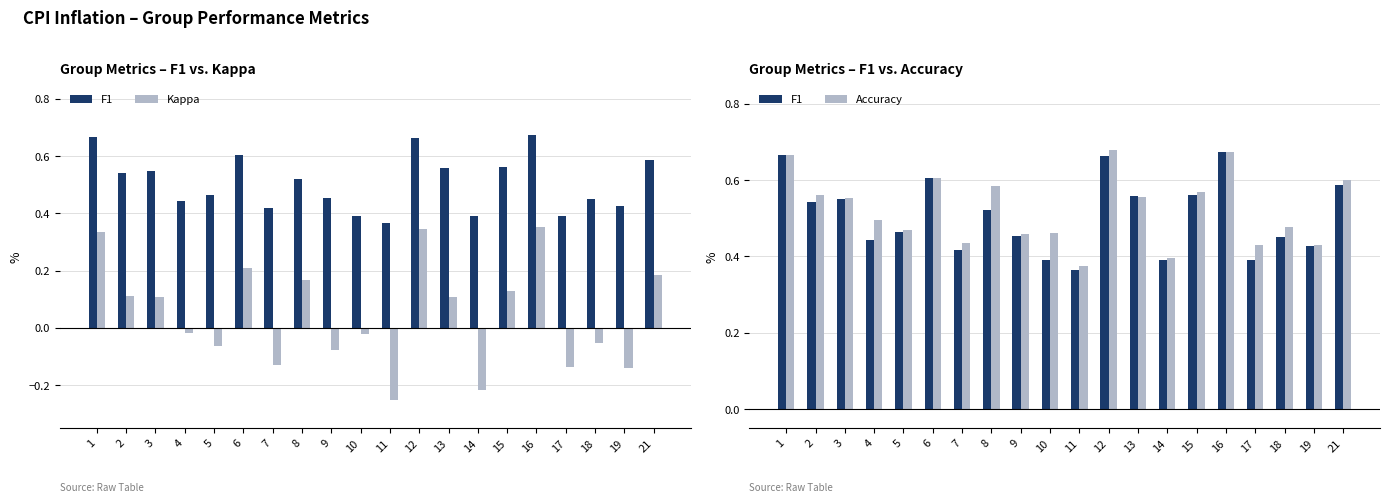

What is the difference between the Kappa values at 11 and 6?

0.5